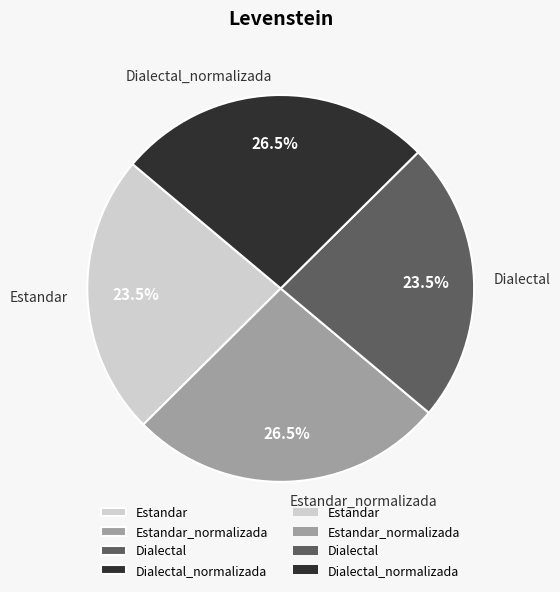

Which has a higher value, Estandar_normalizada or Estandar?

Estandar_normalizada